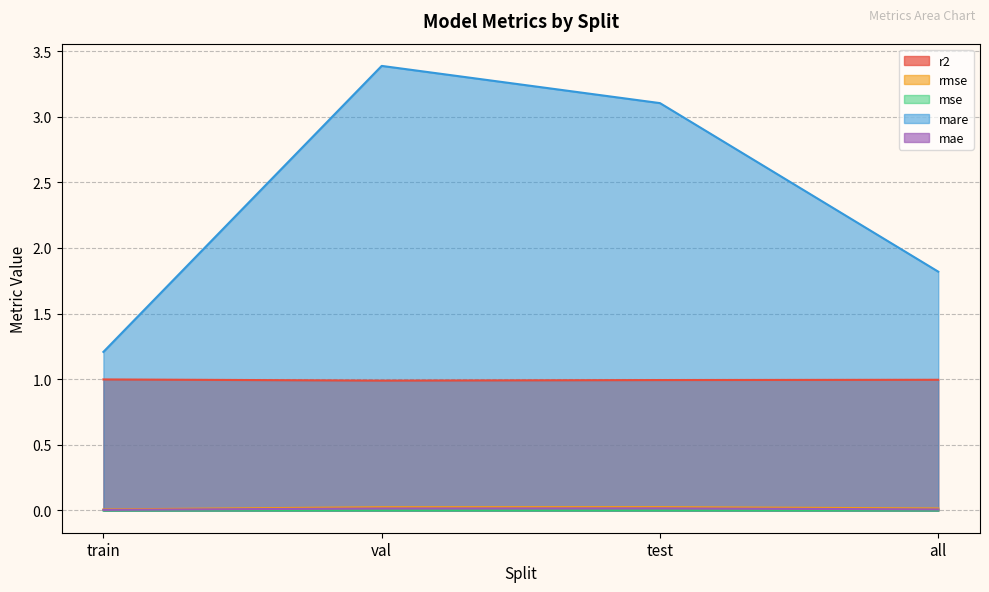

What position from the right is val?

3